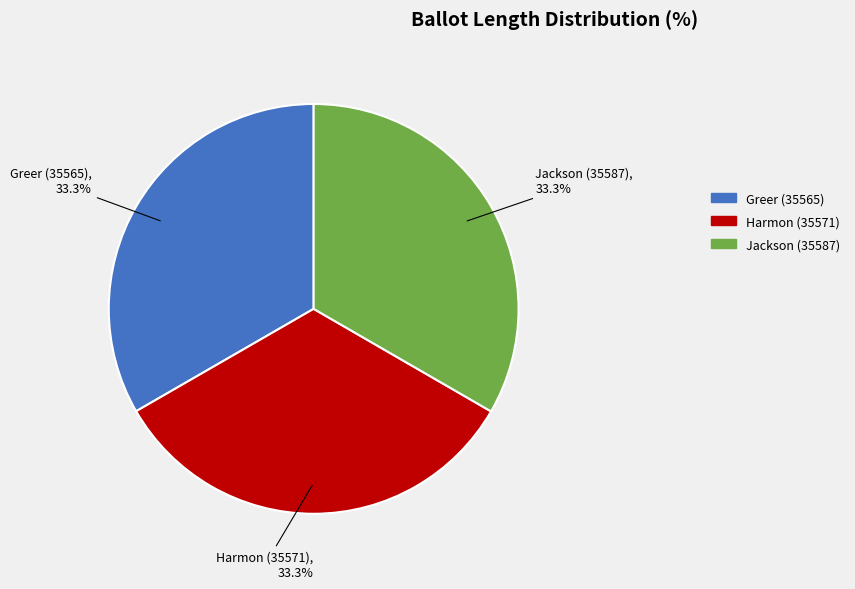

Does Greer (35565) account for over 50% of the chart?

No